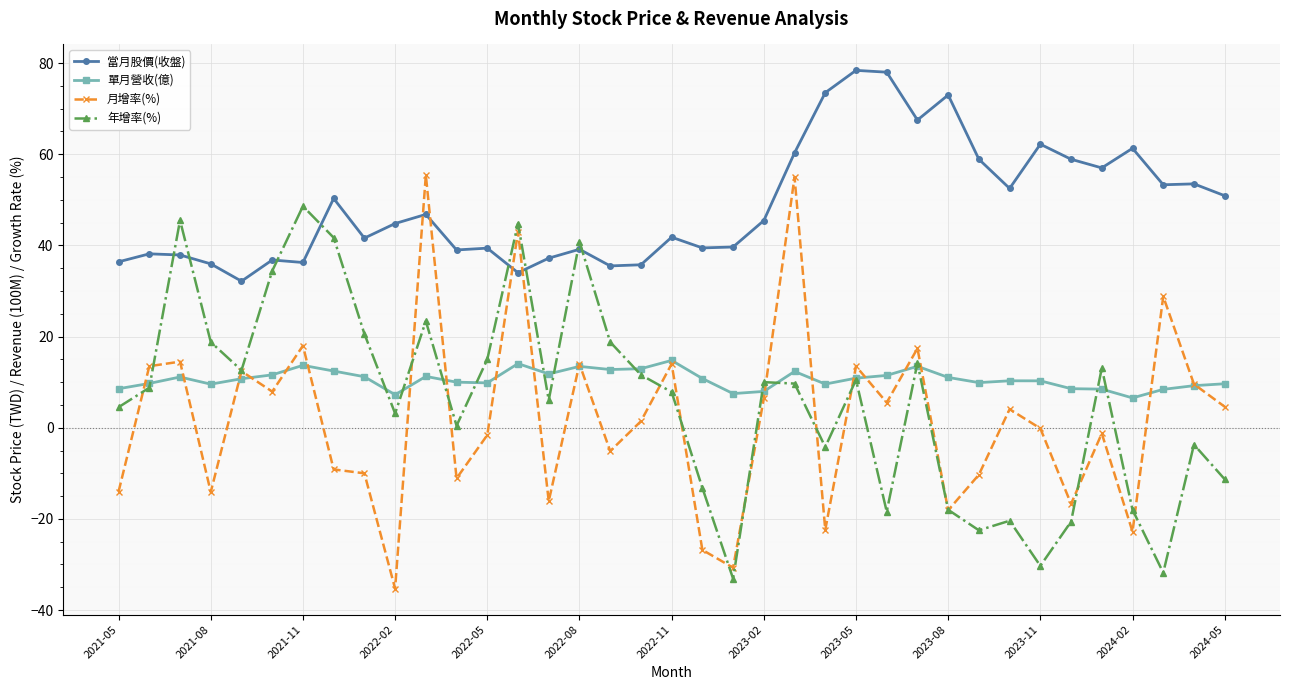

Which series has the largest total across all categories?

當月股價(收盤)